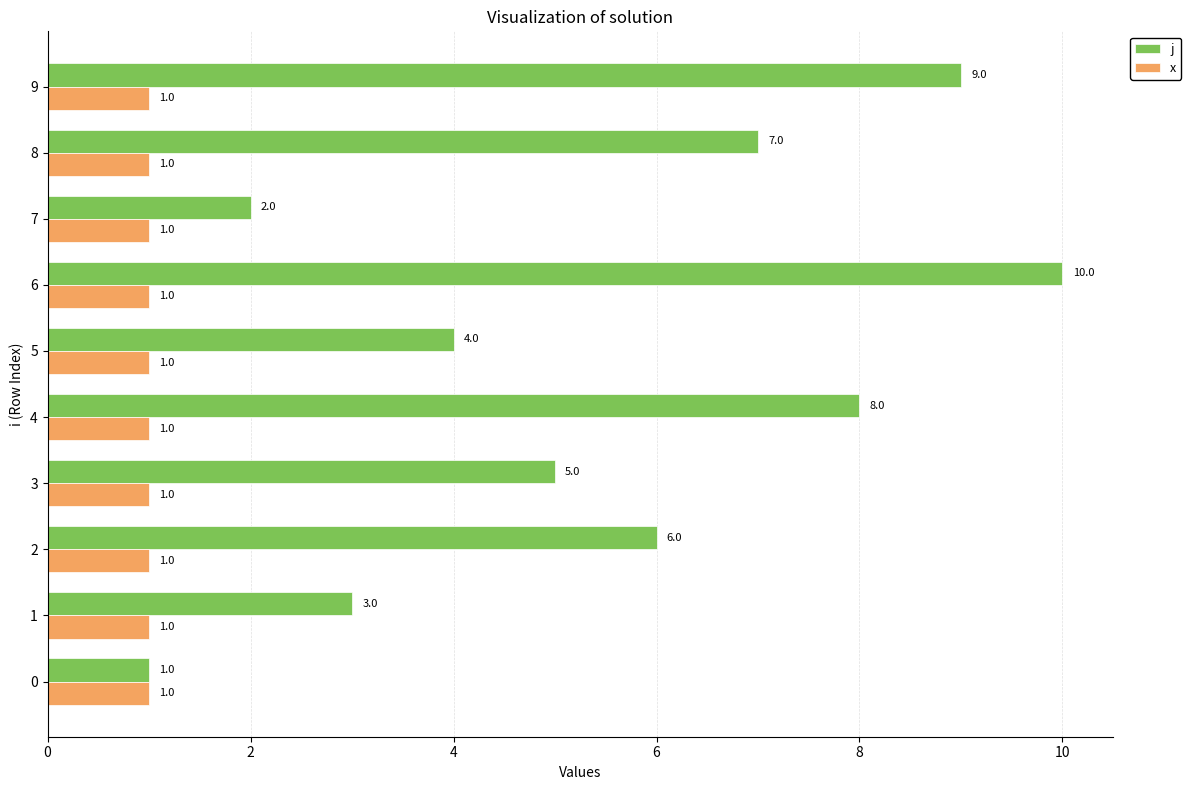

Count the number of data series in this chart.

2